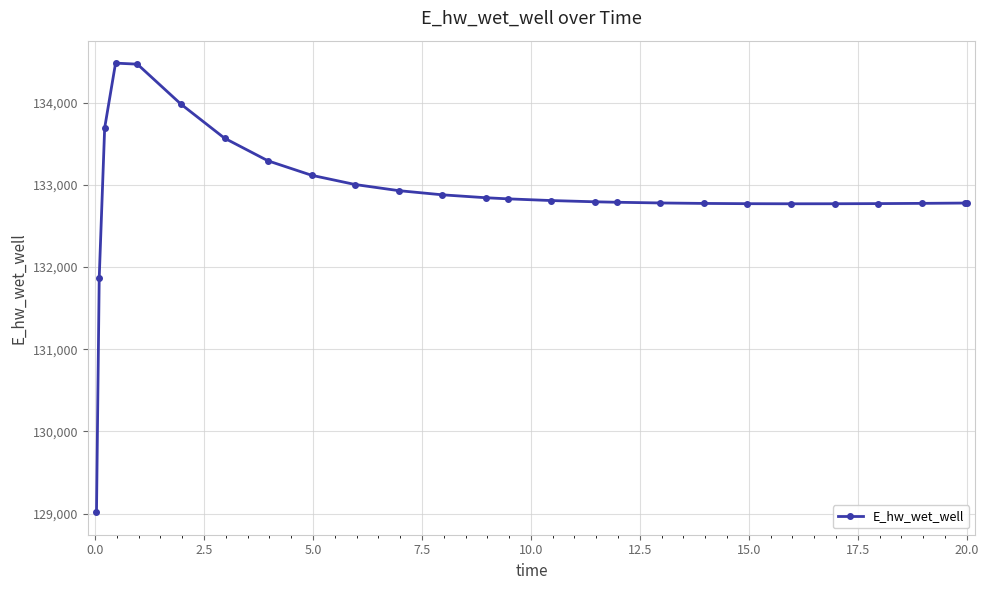

True or false: there are more than 0 points higher than both neighbors.

True